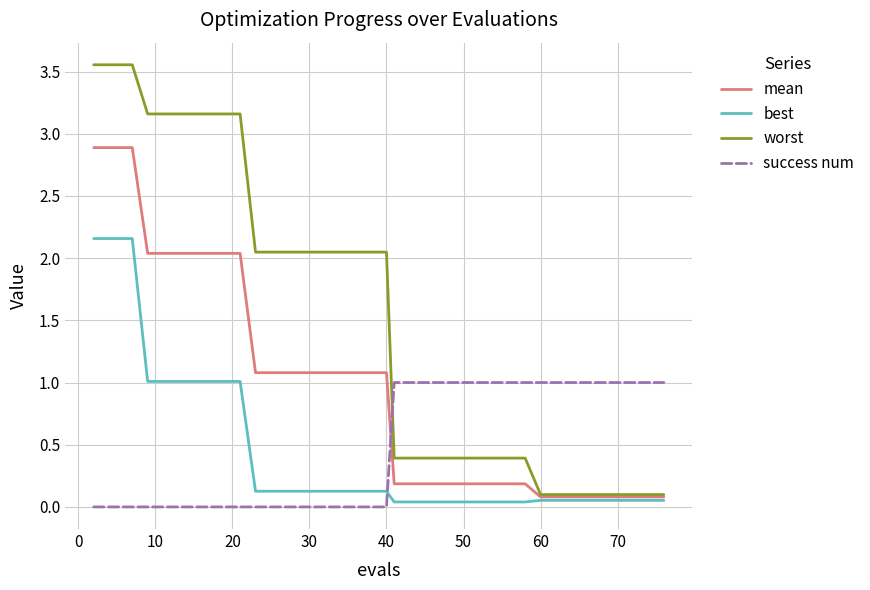

Which series has the widest spread of values?

worst